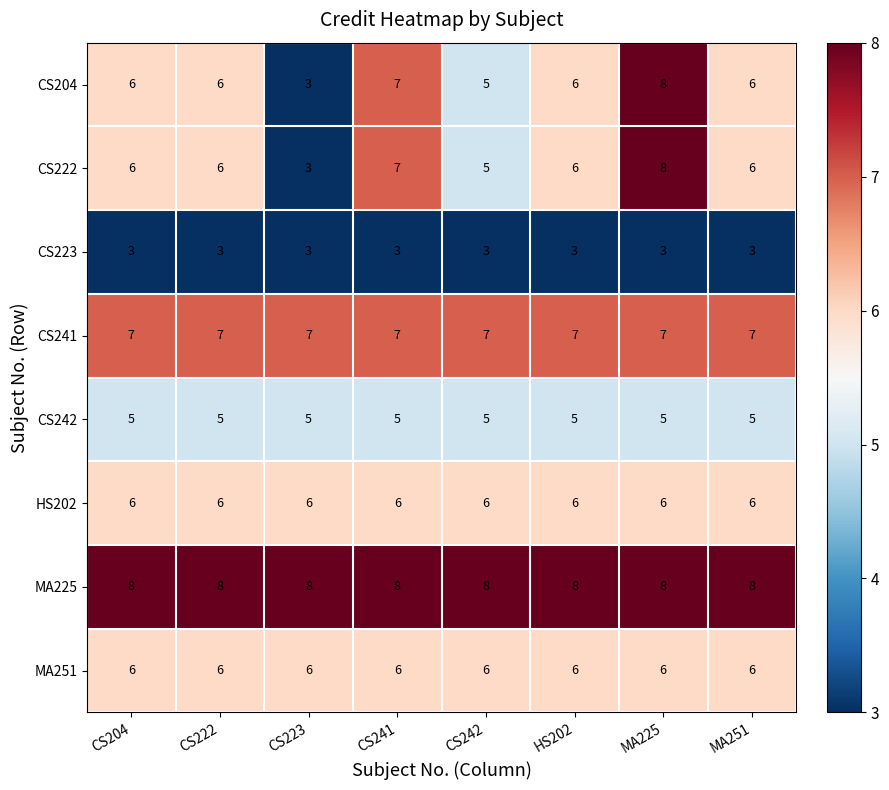

What is the smallest value displayed?

3